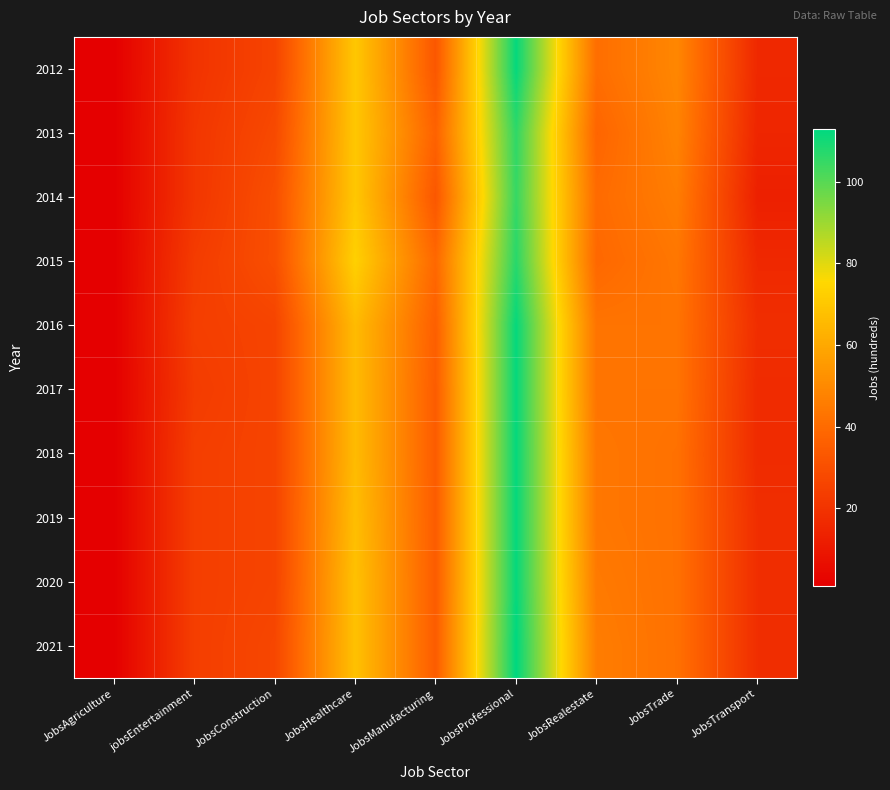

Rank the series at JobsConstruction from lowest to highest value.

2012, 2016, 2017, 2018, 2019, 2020, 2021, 2013, 2014, 2015